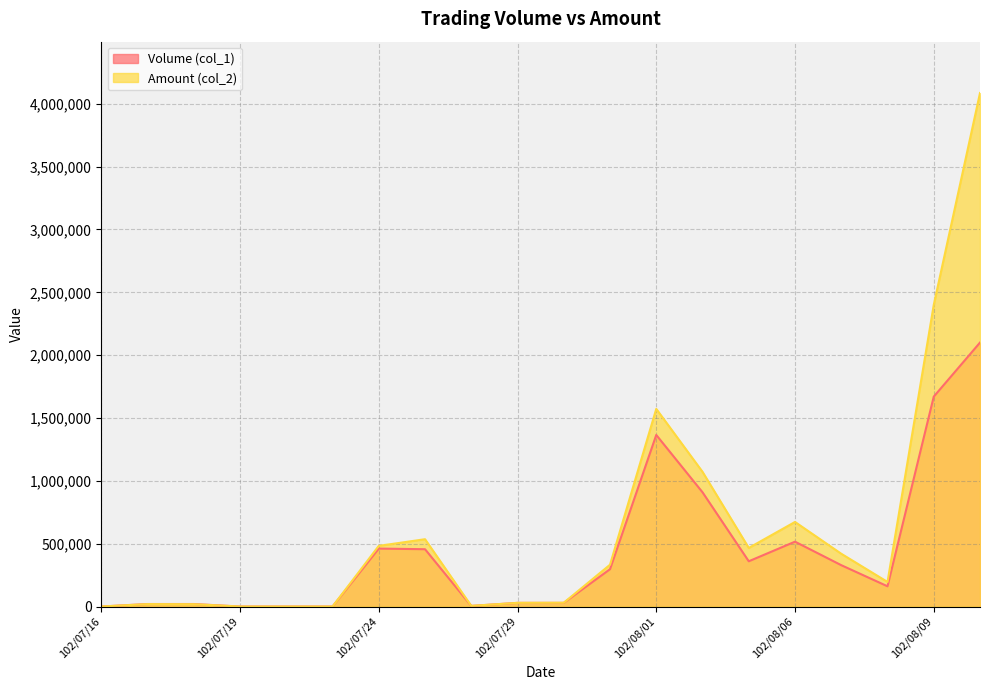

Is the value of Volume (col_1) at 102/07/26 greater than the value of Amount (col_2) at 102/07/23?

Yes